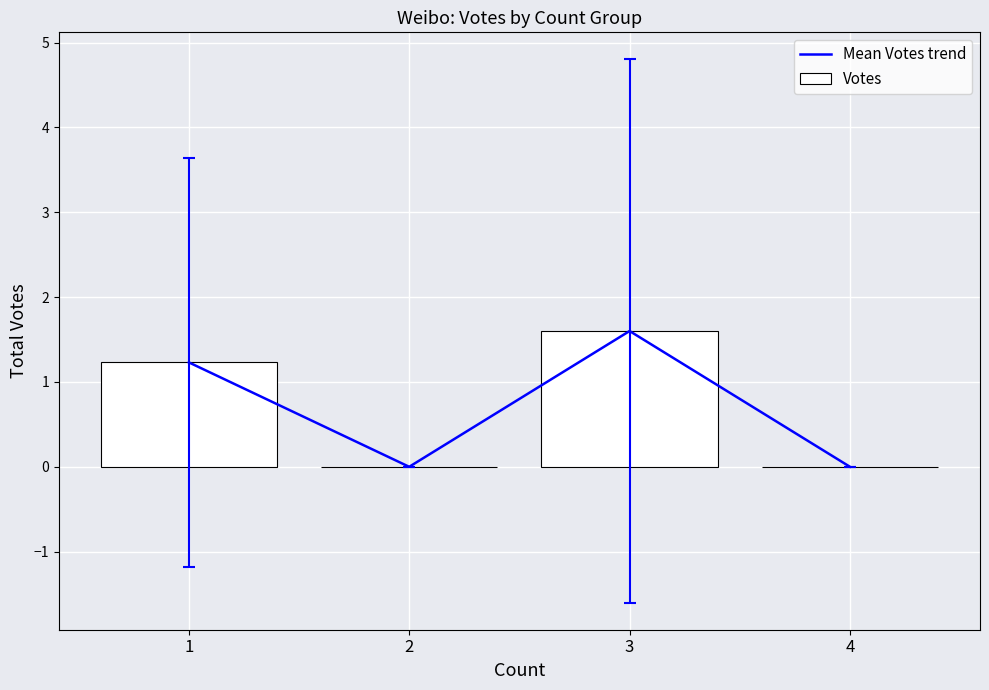

Which label corresponds to the smallest value in the chart?

2